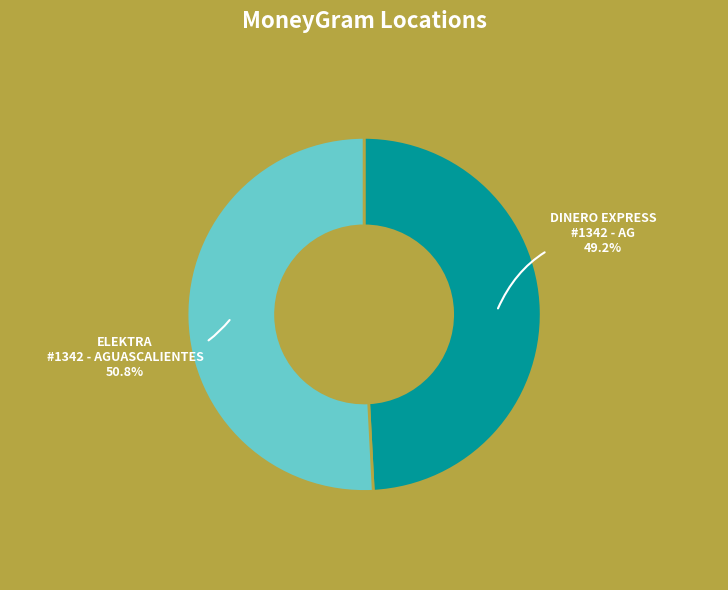

To the nearest percent, what is the average slice percentage?

50%